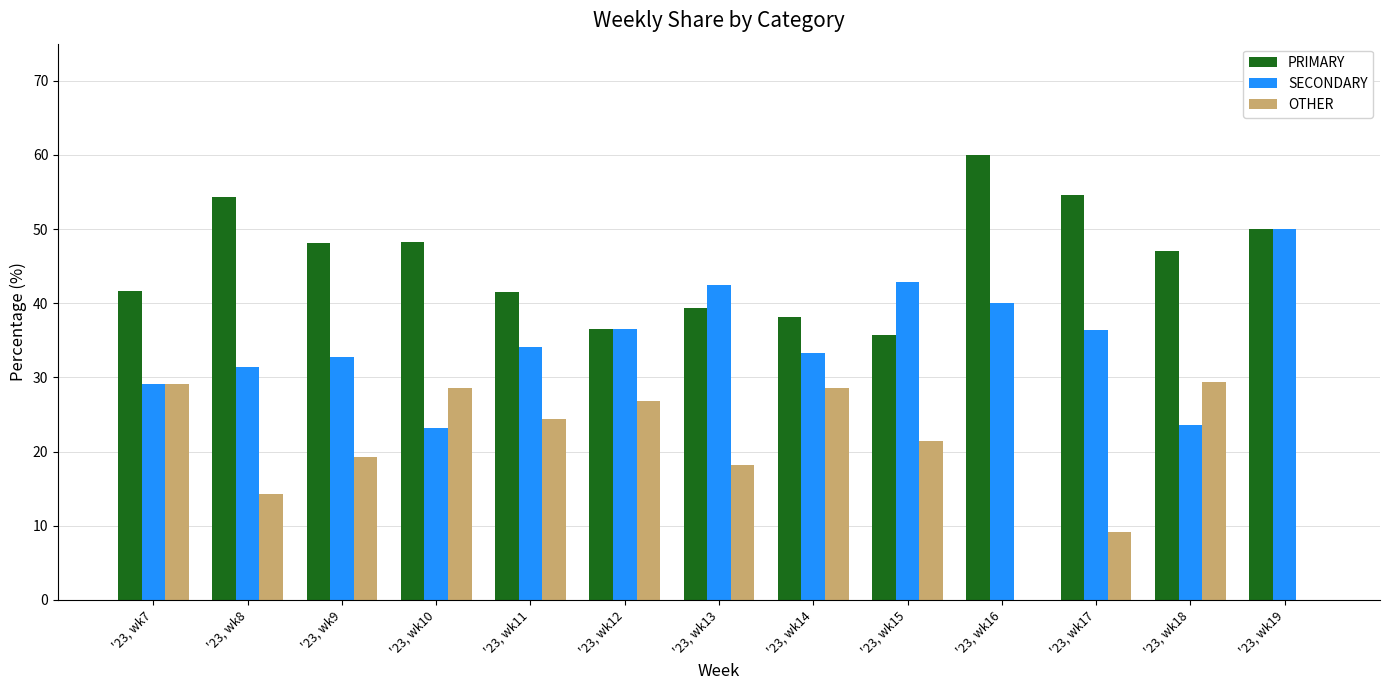

How many values in the PRIMARY series exceed 47?

7